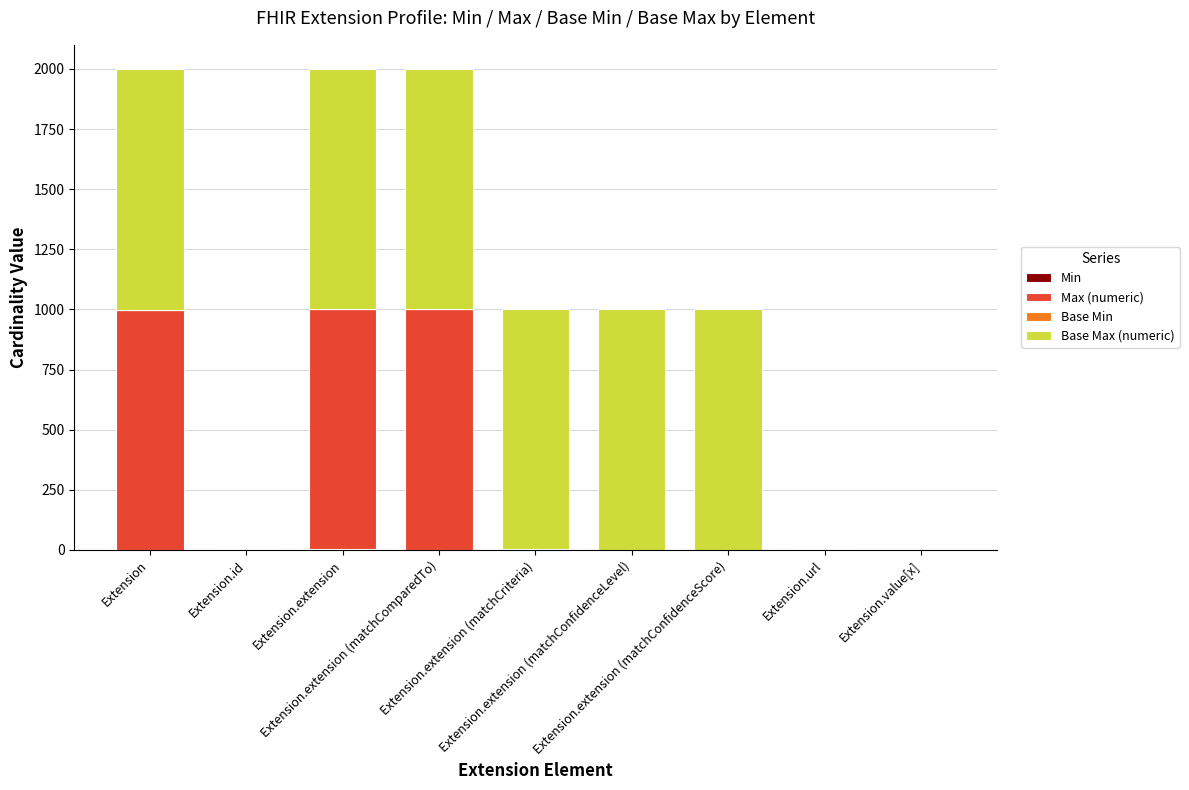

How many series are shown in this chart?

4